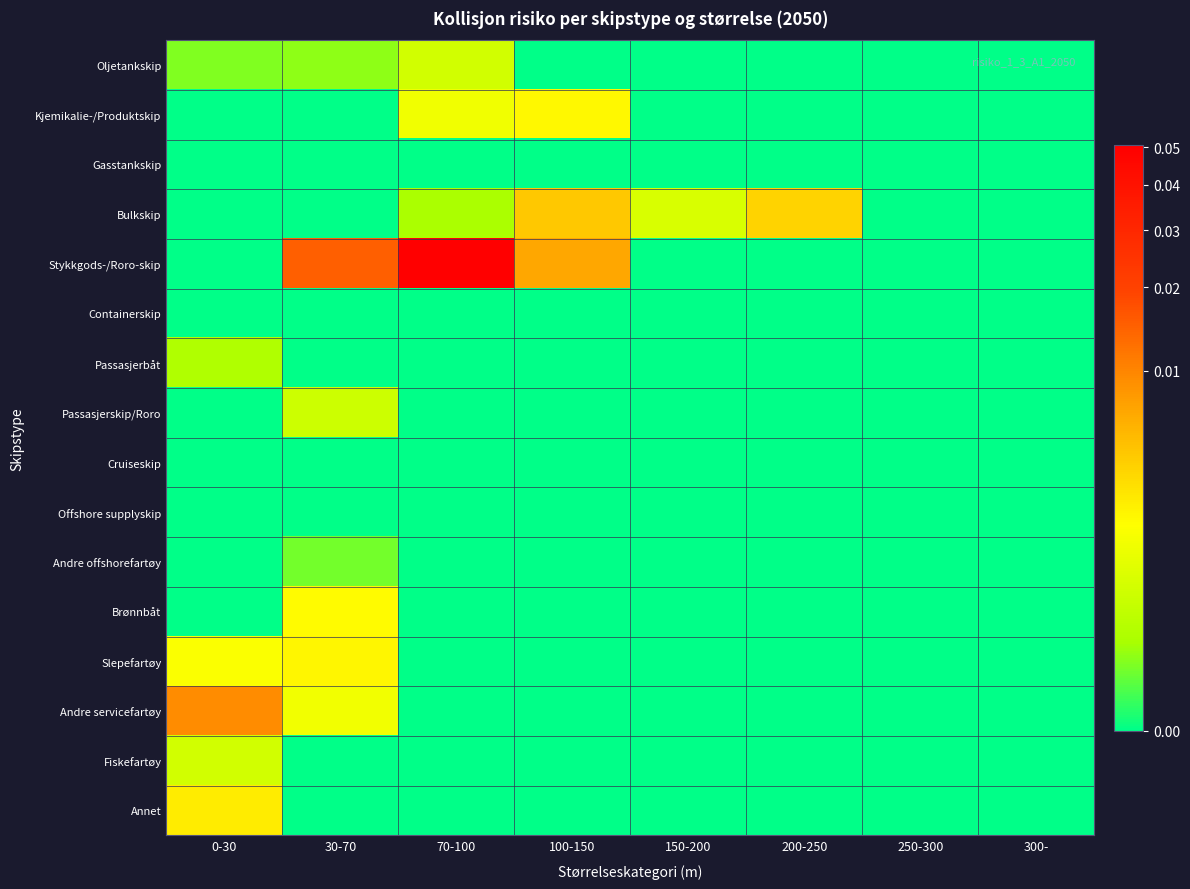

How many categories are shown in the chart?

8